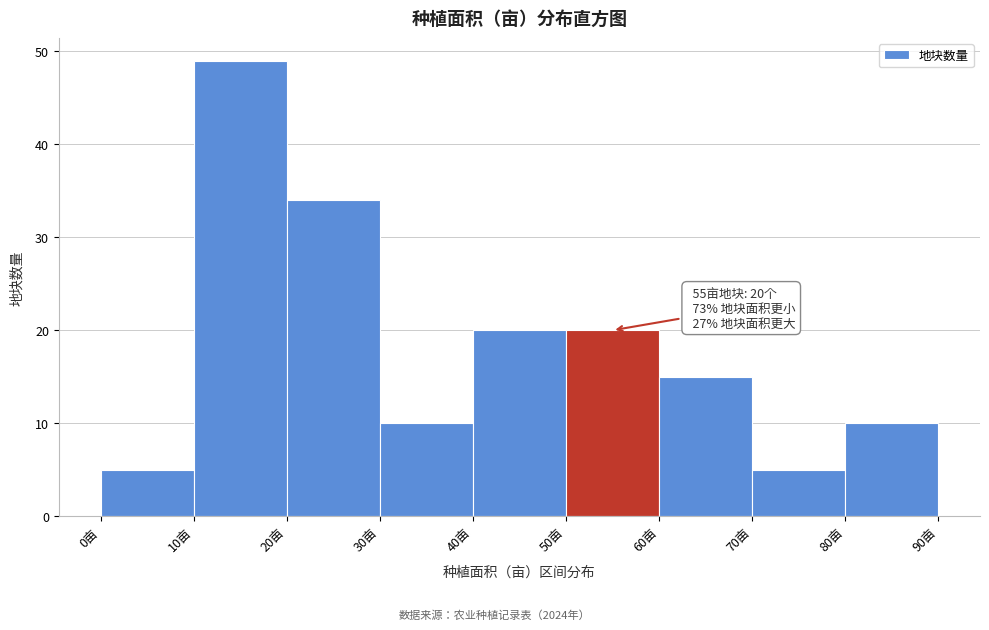

Over which range of the x-axis is the bar tallest?

10 to 20